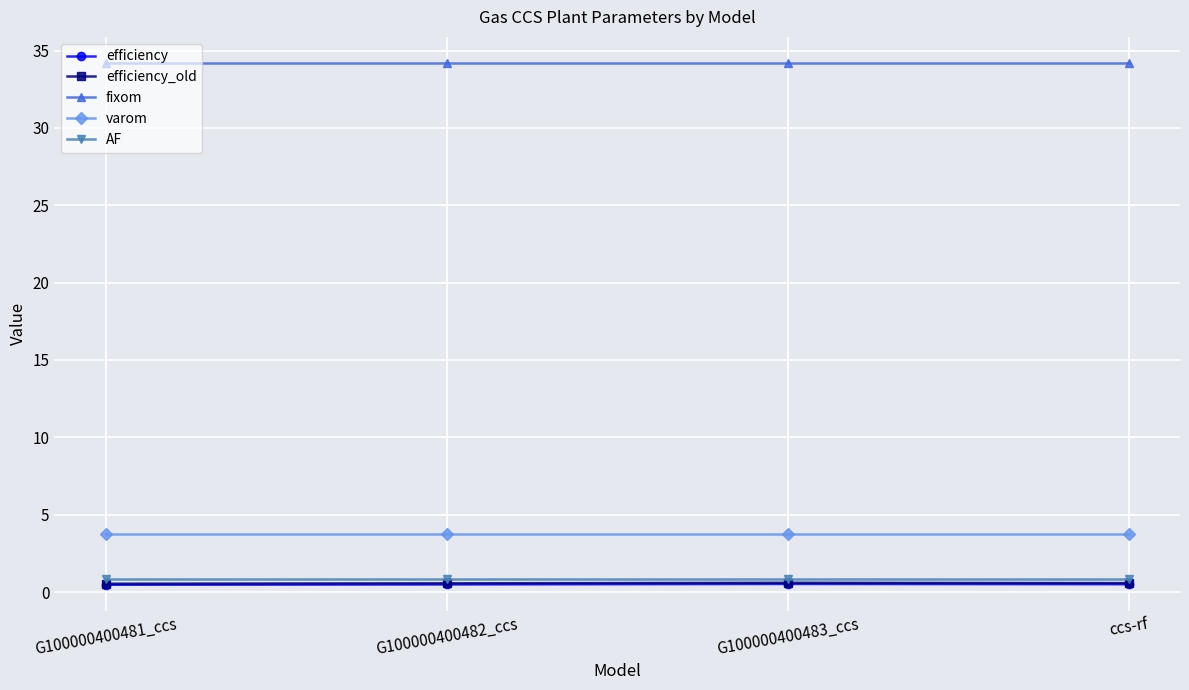

Is the value of efficiency at G100000400482_ccs greater than the value of varom at ccs-rf?

No